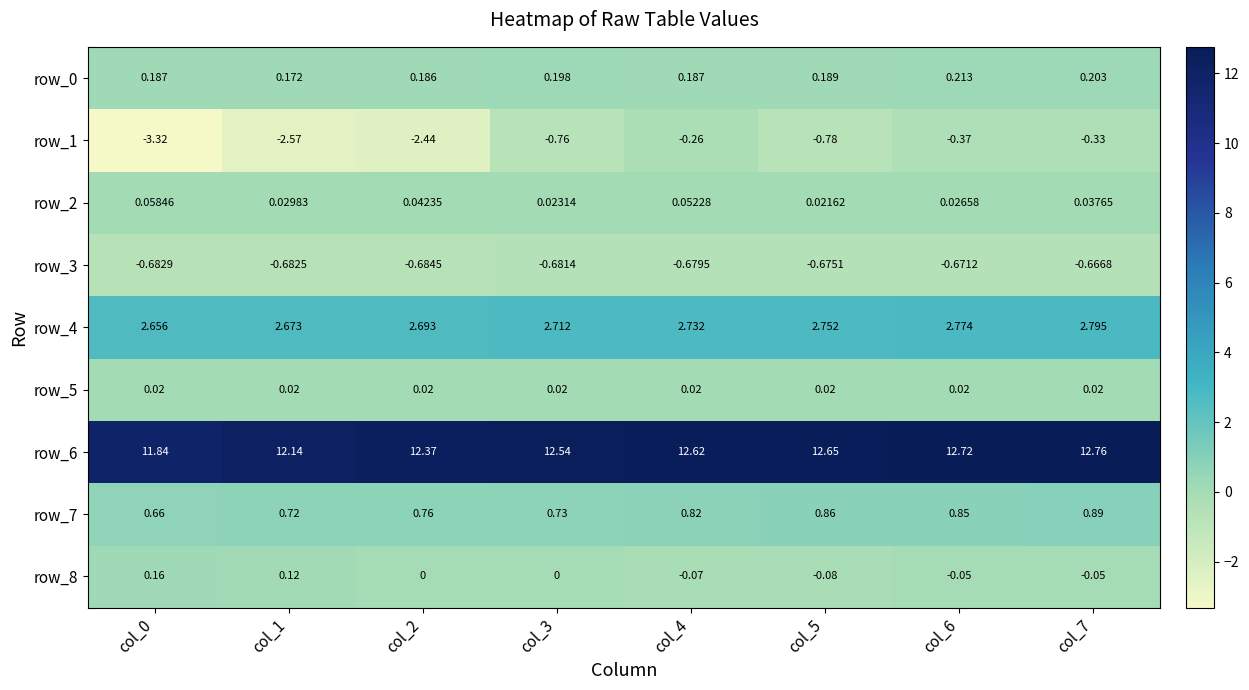

Is the value of row_1 at col_3 greater than the value of row_4 at col_7?

No